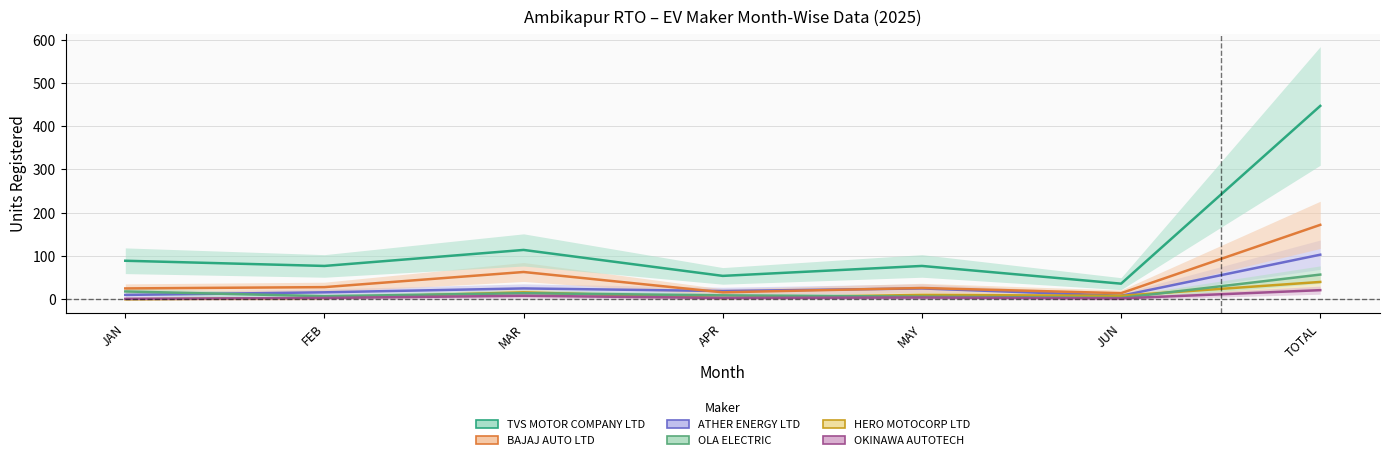

The ATHER ENERGY LTD series shows 8 at JUN. True or false?

True